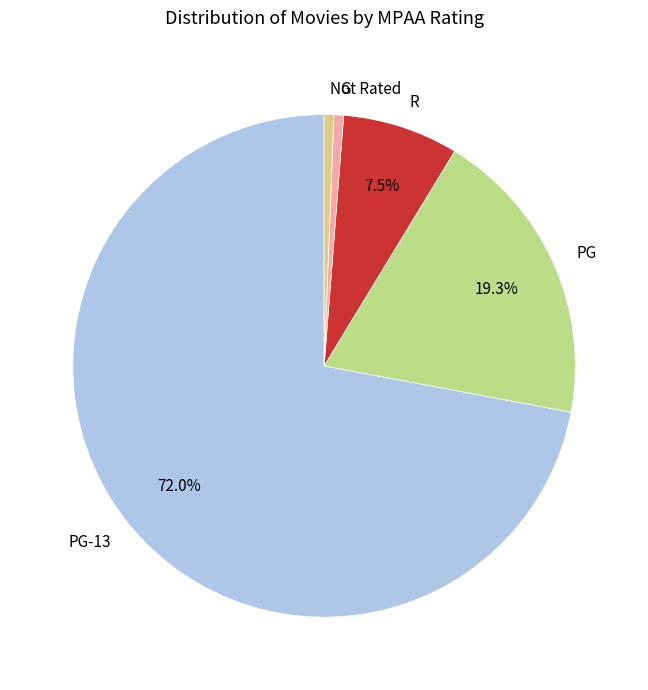

How many slices are in this pie chart?

5